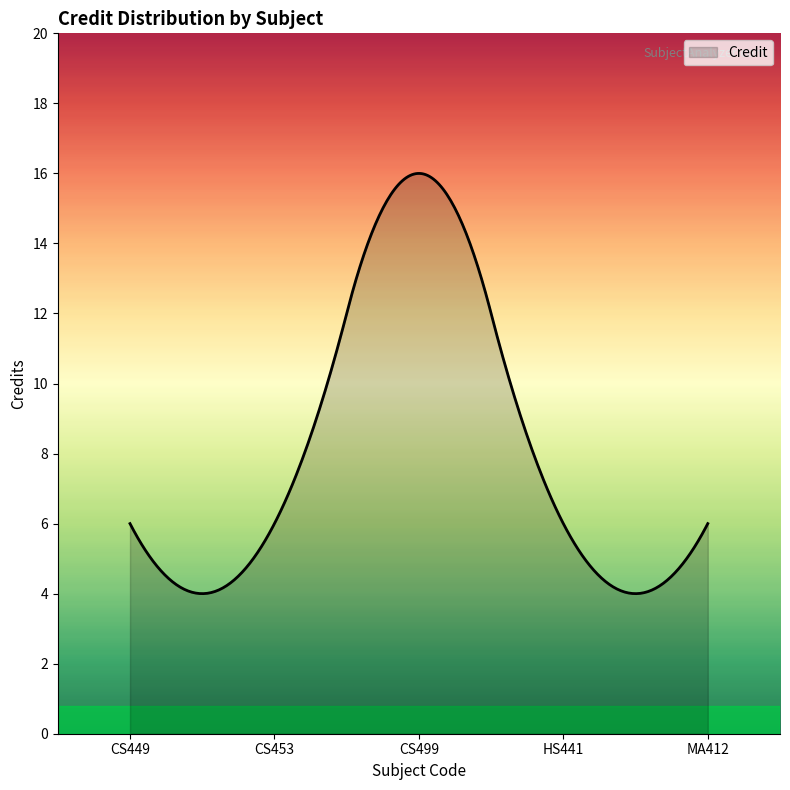

What is the smallest value displayed?

4.0